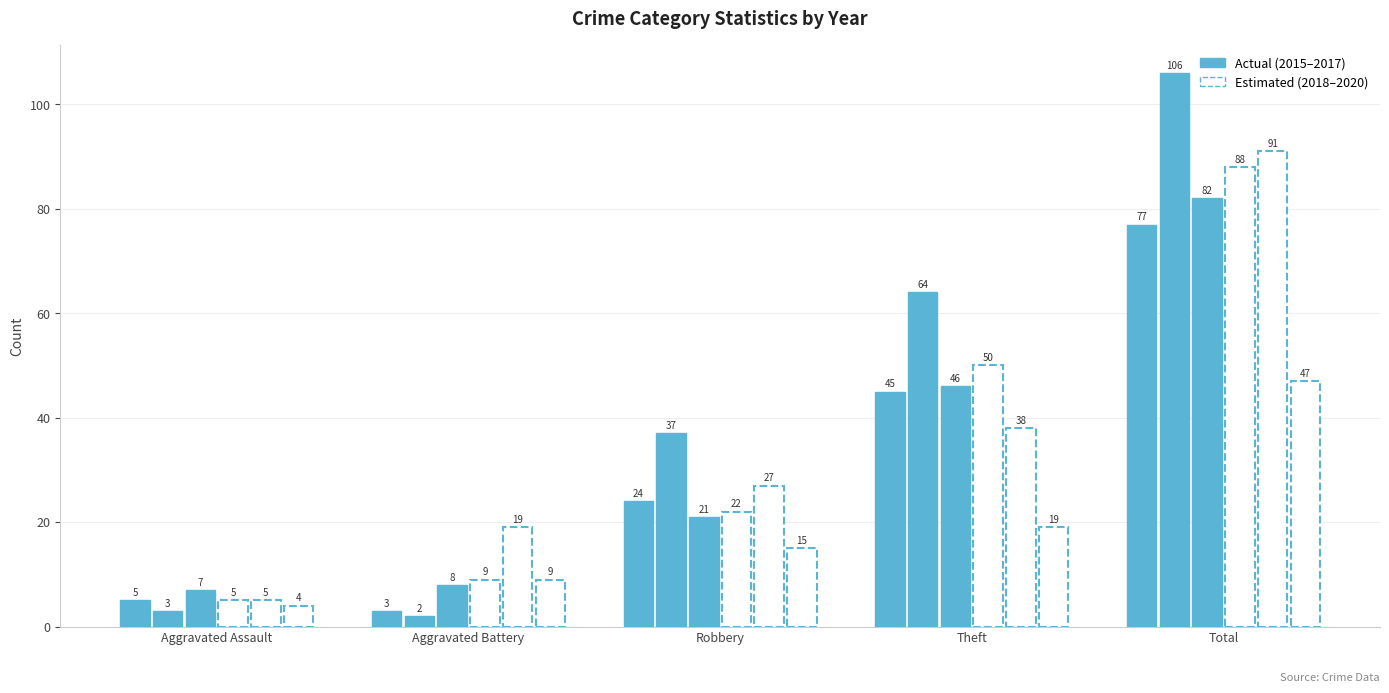

How many categories are shown in the chart?

5